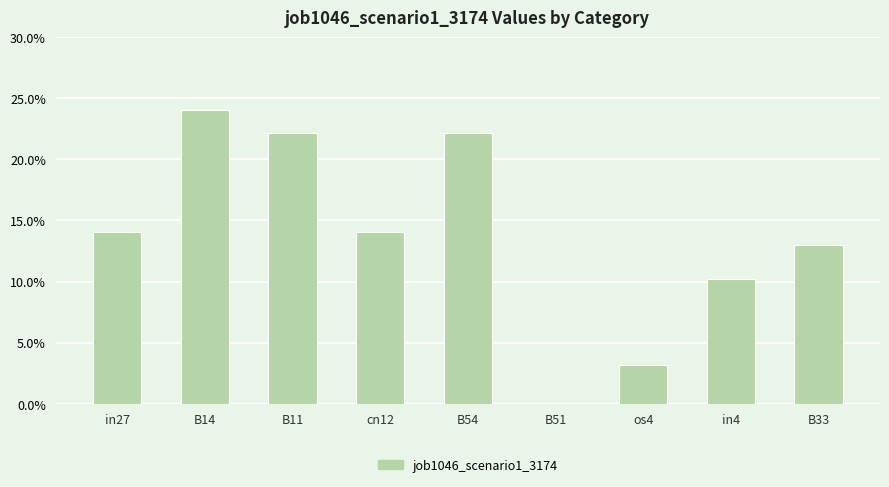

Are the bars horizontal?

No